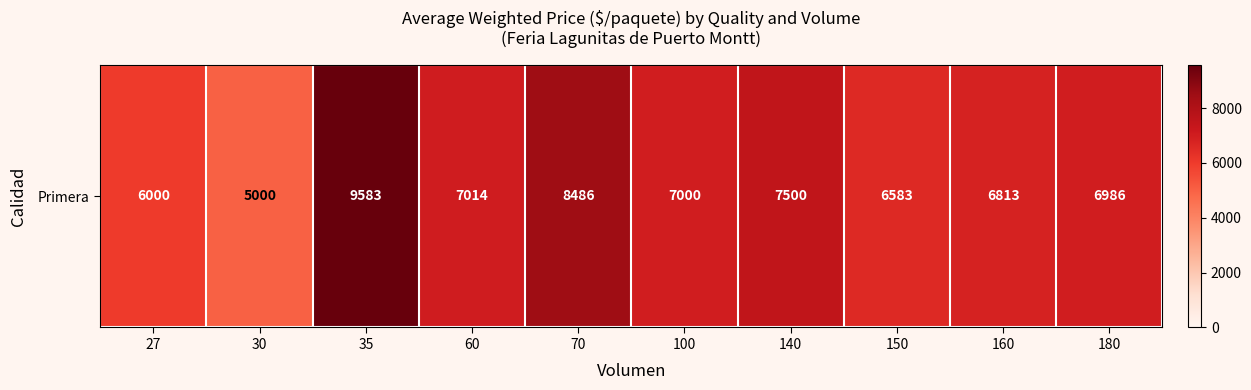

The chart shows a value of 13993 at 70. True or false?

False